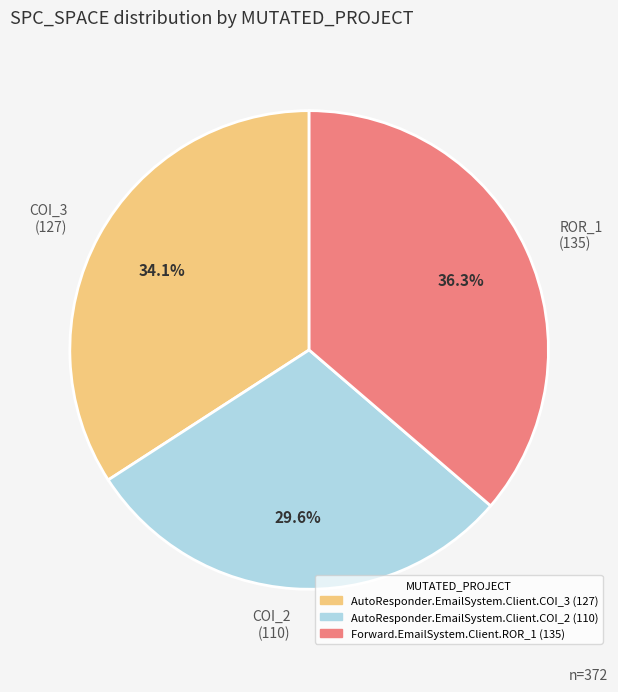

Approximately how many times larger is the value at COI_3 (127) compared to COI_2 (110)?

1.2